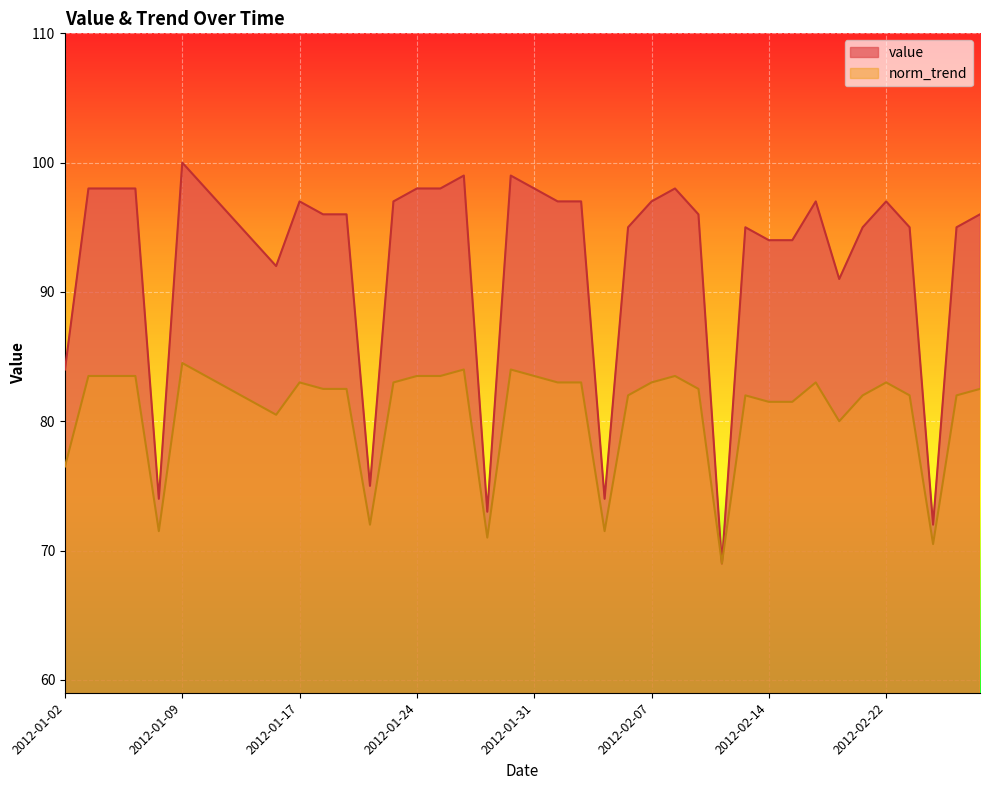

At which category does the chart reach its peak across all series?

2012-01-09